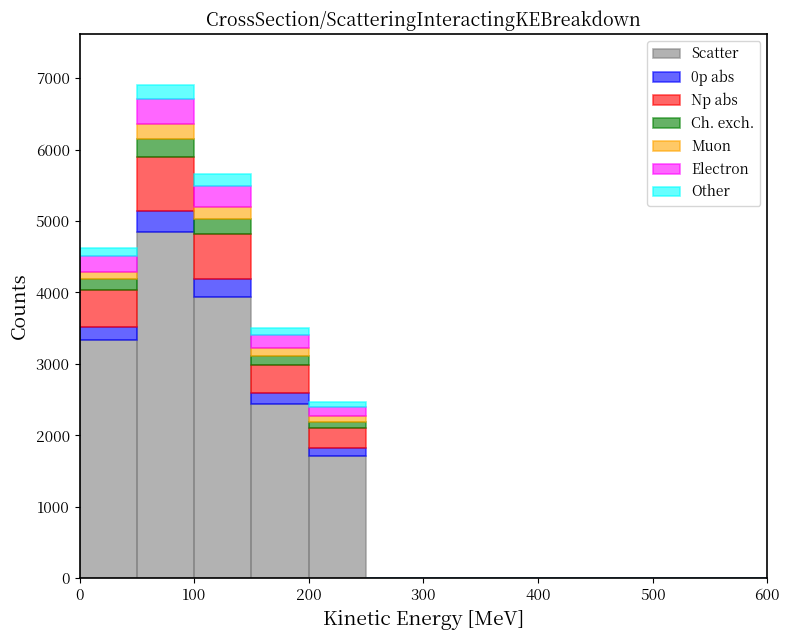

Reading left to right, list every stacked bar in this chart as the range it spans on the x-axis followed by its total height. The values are not printed on the chart, so give them approximately, as read against the axis.

0 to 50: 4600
50 to 100: 6900
100 to 150: 5700
150 to 200: 3500
200 to 250: 2500
250 to 300: 0
300 to 350: 0
350 to 400: 0
400 to 450: 0
450 to 500: 0
500 to 550: 0
550 to 600: 0